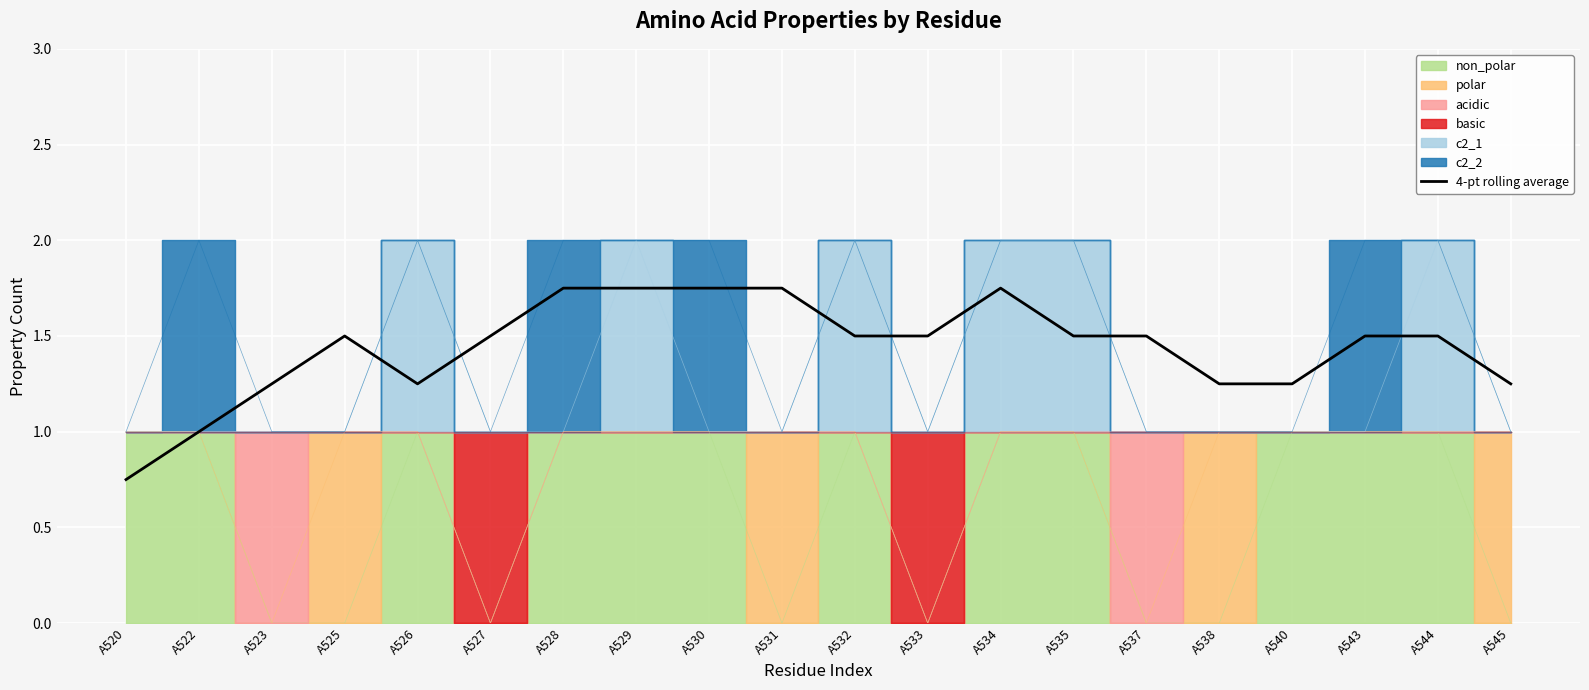

Rank the categories by value from highest to lowest.

A528, A529, A530, A531, A534, A525, A527, A532, A533, A535, A537, A543, A544, A523, A526, A538, A540, A545, A522, A520